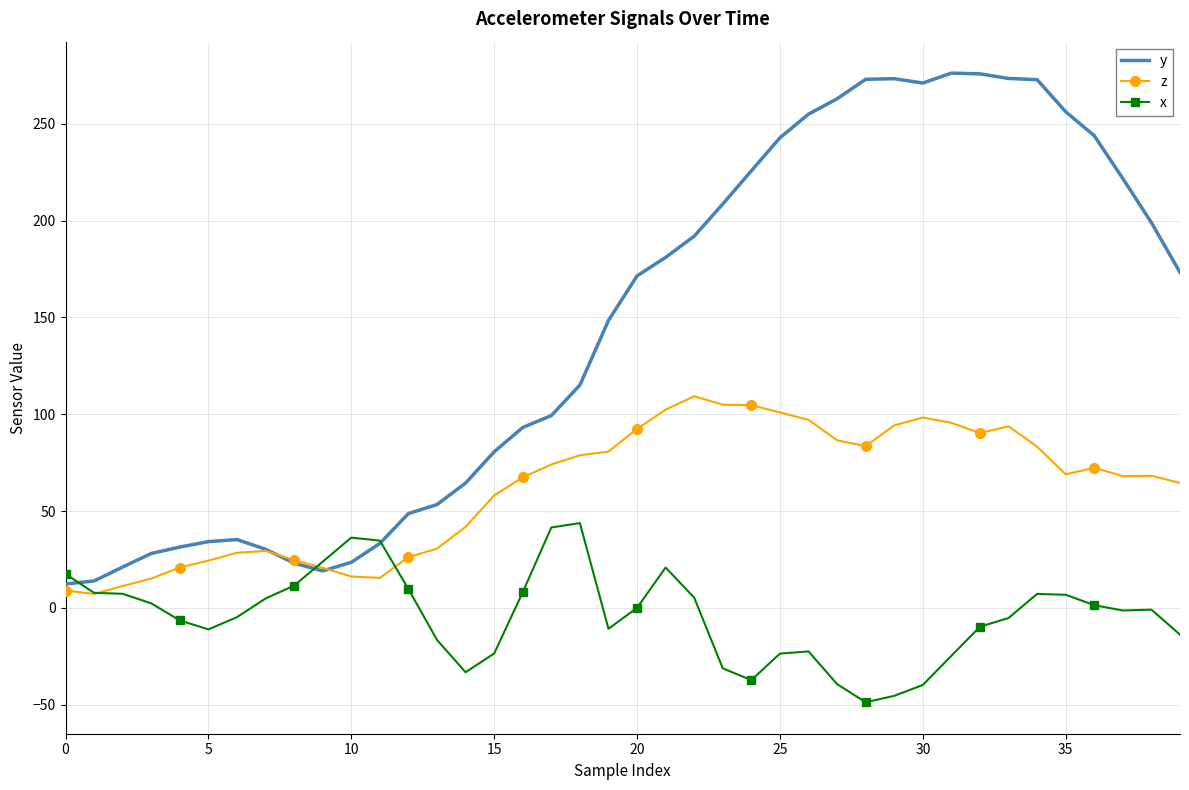

Which series has the largest range (max minus min)?

y